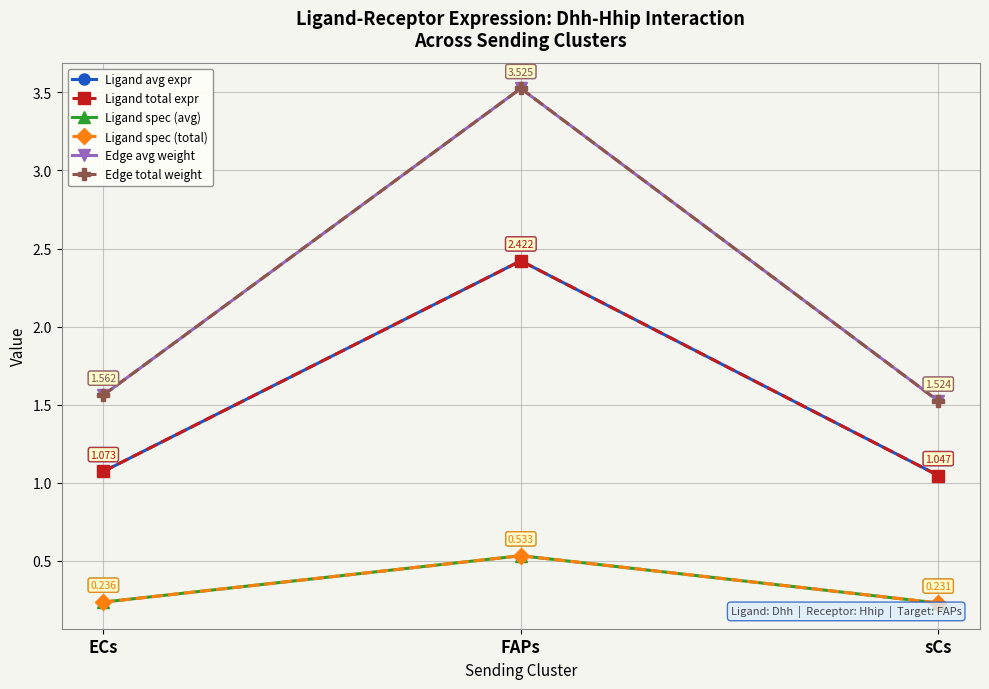

Is this an area chart (filled region under the line)?

No